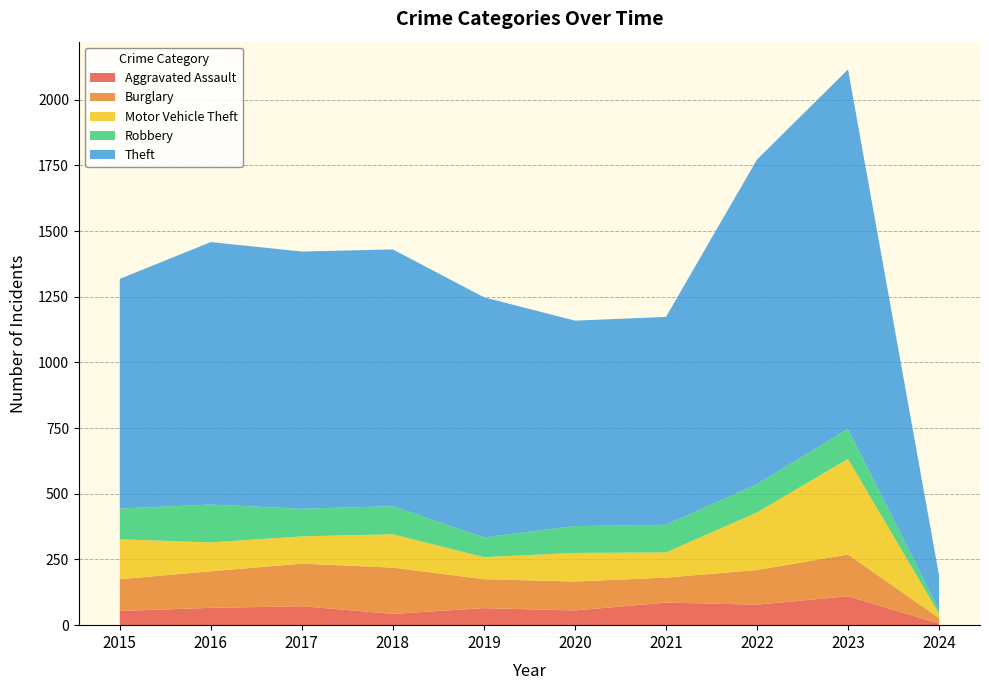

Reading left to right, transcribe all the data shown in this chart.

Aggravated Assault: 2015=54	2016=66	2017=72	2018=43	2019=65	2020=56	2021=86	2022=78	2023=110	2024=6
Burglary: 2015=121	2016=139	2017=162	2018=176	2019=110	2020=110	2021=95	2022=132	2023=159	2024=21
Motor Vehicle Theft: 2015=152	2016=110	2017=104	2018=127	2019=84	2020=109	2021=96	2022=219	2023=364	2024=17
Robbery: 2015=117	2016=144	2017=105	2018=107	2019=75	2020=102	2021=105	2022=108	2023=114	2024=14
Theft: 2015=874	2016=999	2017=979	2018=977	2019=914	2020=782	2021=791	2022=1235	2023=1368	2024=131